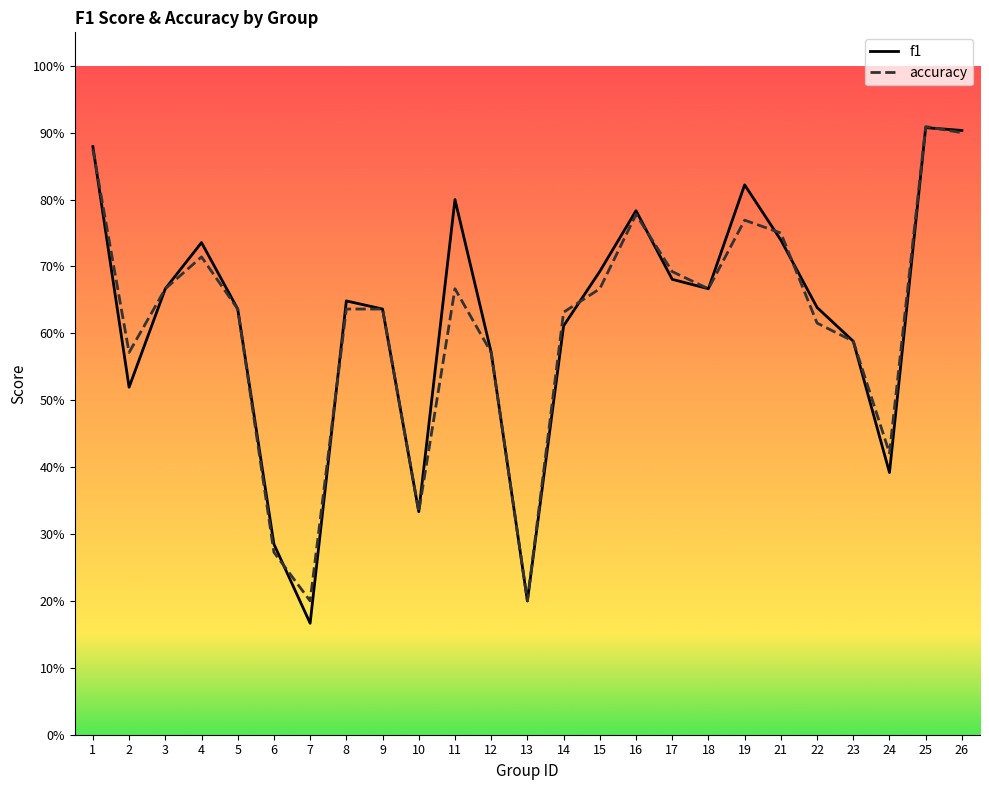

What is the value of the f1 point at the 22nd from the left?

0.6